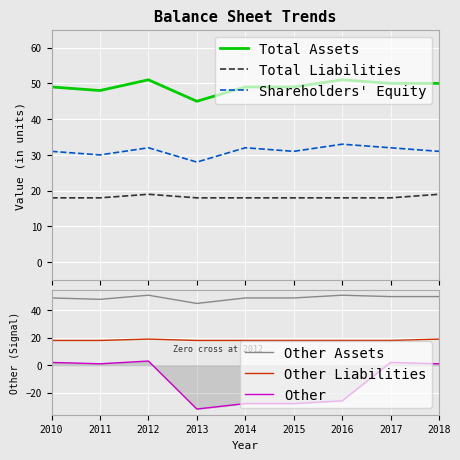

Rank the series at 2014 from lowest to highest value.

Other, Total Liabilities, Other Liabilities, Shareholders' Equity, Total Assets, Other Assets